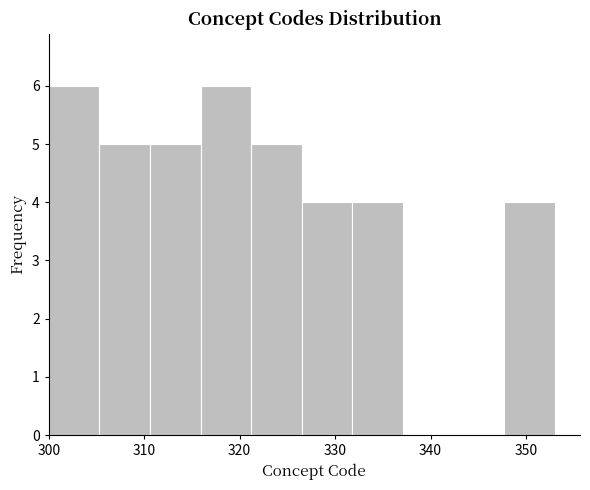

What is the height of the bar covering 326.5 to 331.8 on the x-axis? Neither the bar edges nor the heights are printed on the chart, so give them approximately, as read against the axes.

4